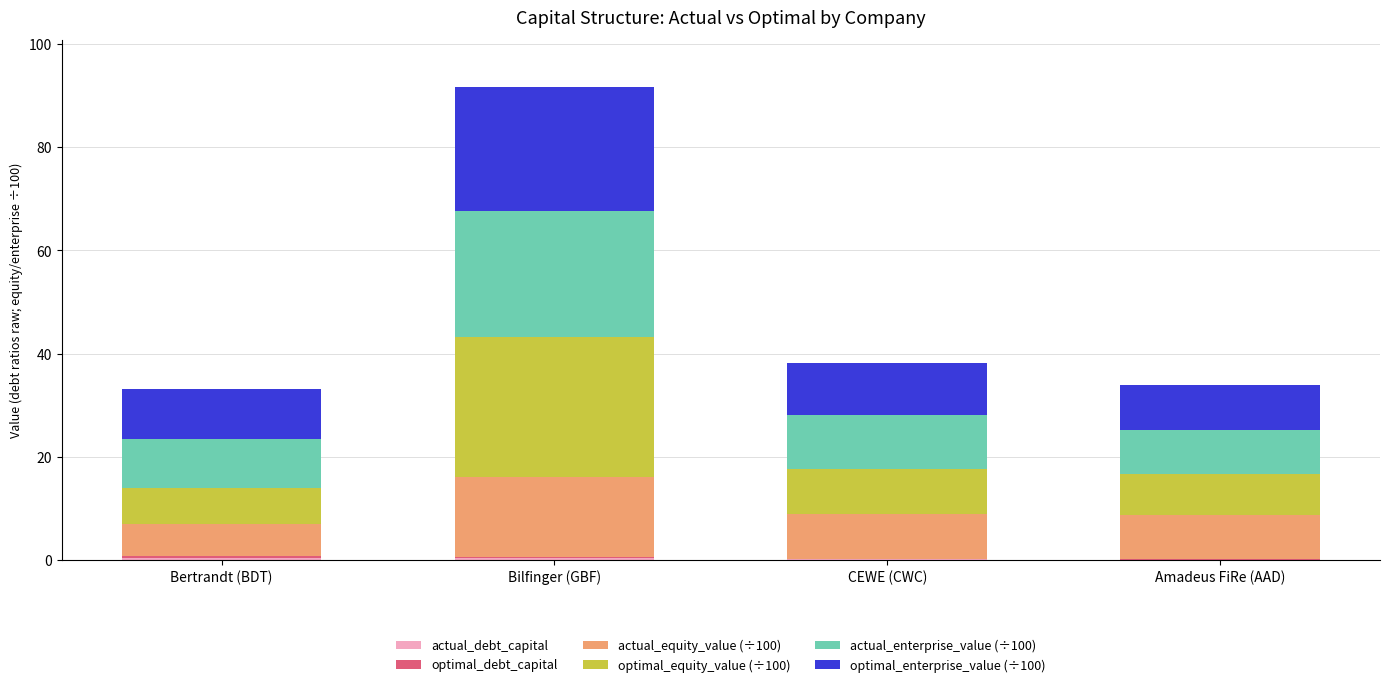

At which category is the sum across all series the highest?

Bilfinger (GBF)